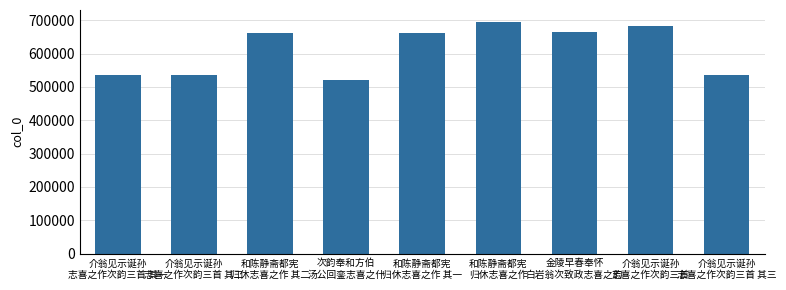

The chart shows a value of 826429 at 介翁见示诞孙
志喜之作次韵三首 其一. True or false?

False